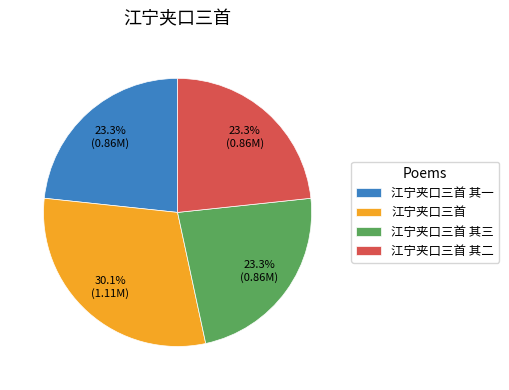

To the nearest percent, what is the average slice percentage?

25%